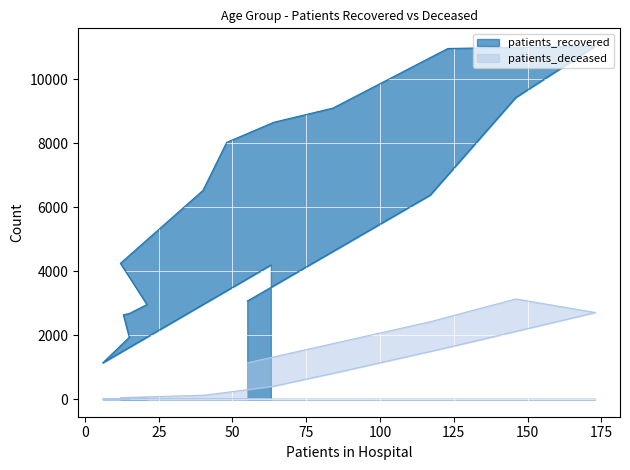

What is the sum of all patients_recovered values?

93011